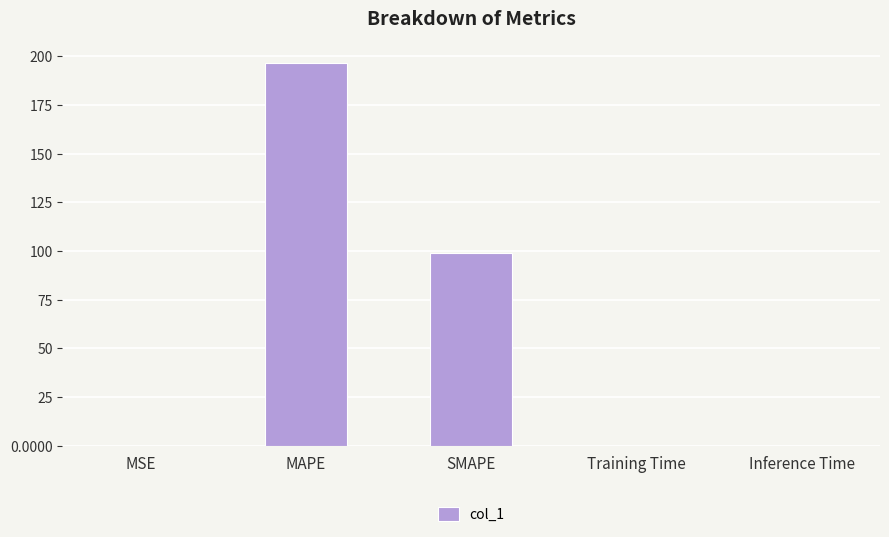

At which category does the chart reach its peak across all series?

MAPE